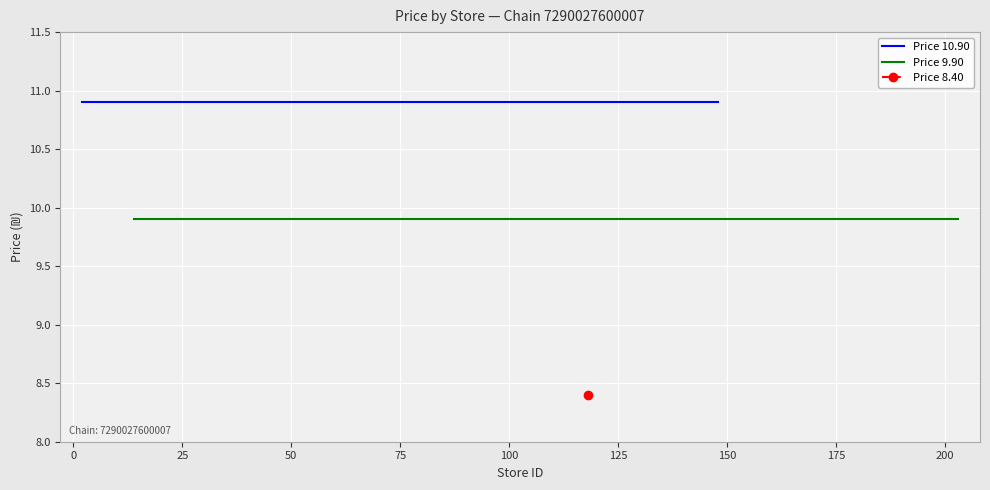

What is the value of the Price 8.40 point at the 8th from the left?

8.4